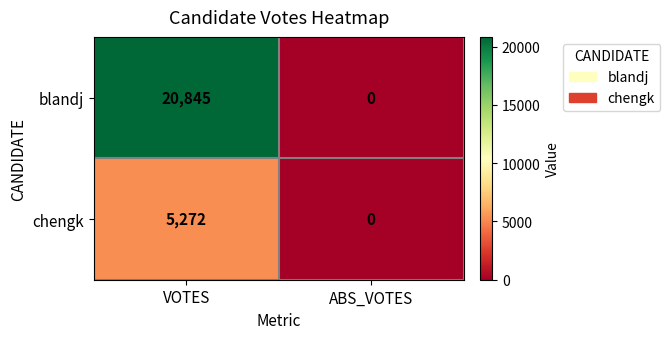

Which series has the largest range (max minus min)?

blandj